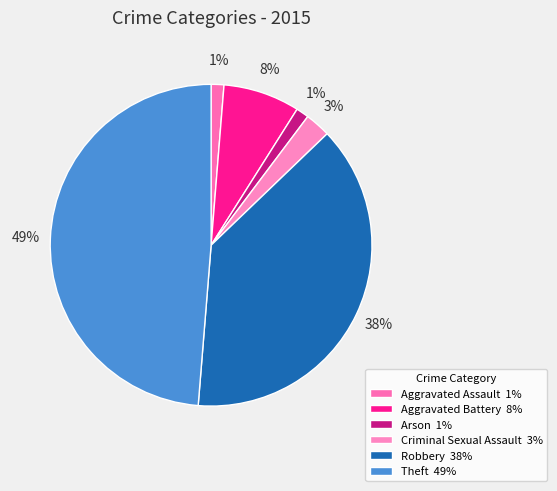

Does Robbery account for over 50% of the chart?

No